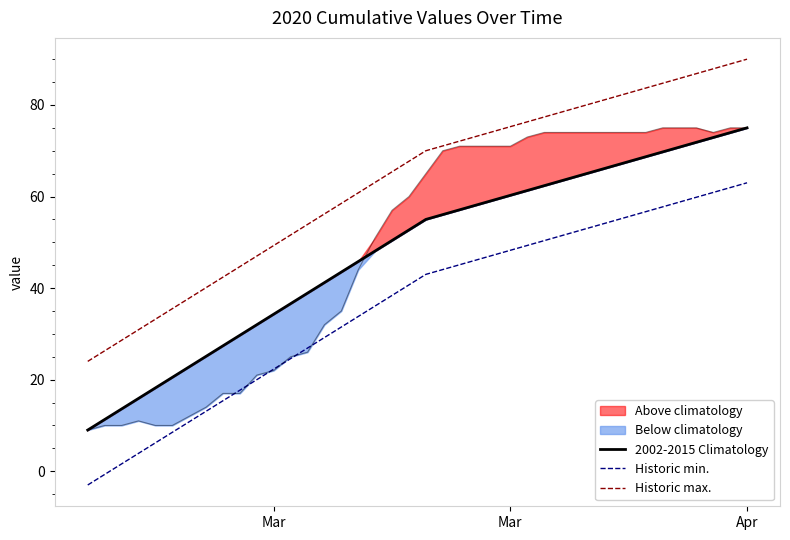

What is the sum of all Historic min. values?

1437.0